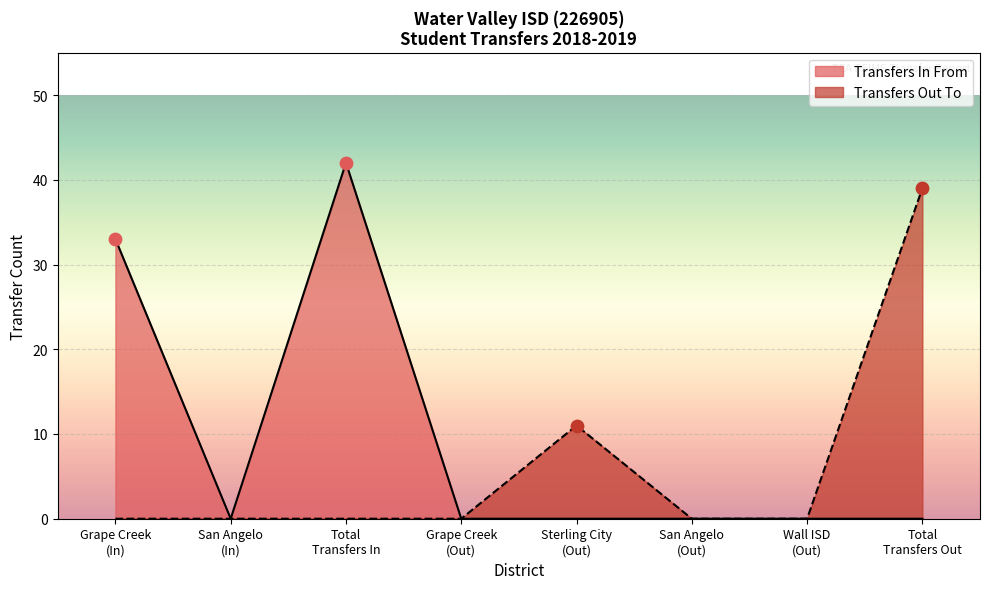

What are all the series names shown in the legend?

Transfers In From, Transfers Out To